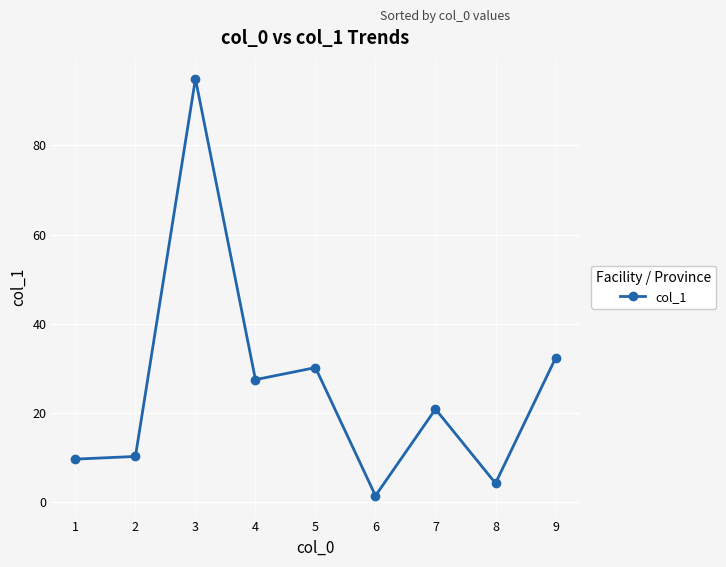

Reading left to right, transcribe all the data shown in this chart.

1=9.7	2=10.3	3=94.9	4=27.5	5=30.2	6=1.5	7=20.9	8=4.3	9=32.3